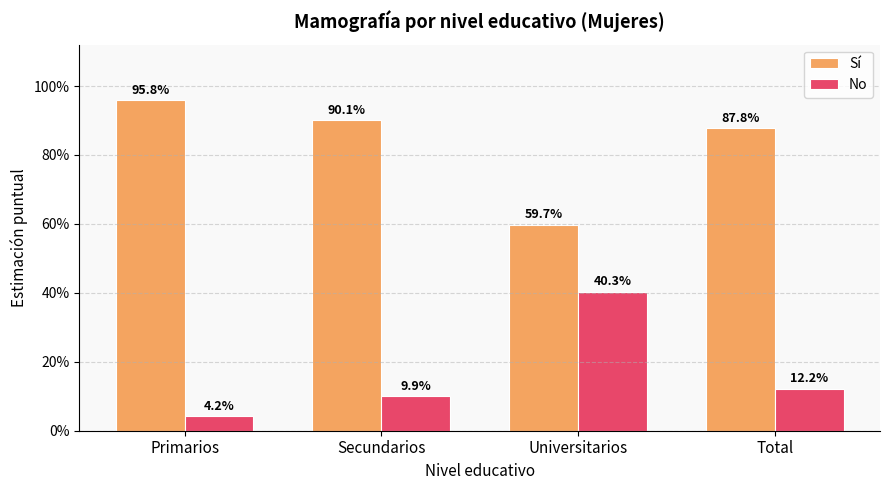

What is the total value across all series at Total?

1.0